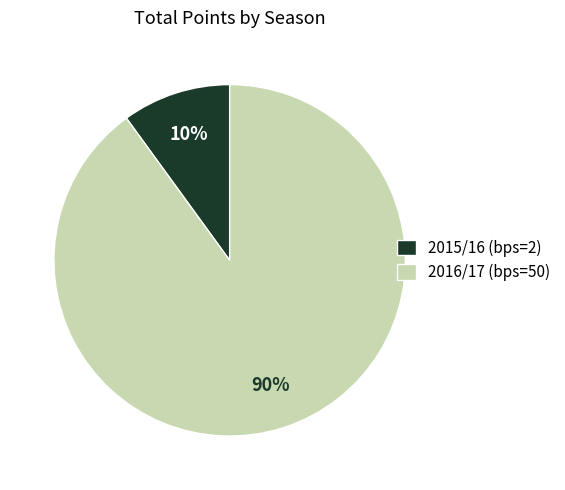

Count the number of slices in the pie.

2